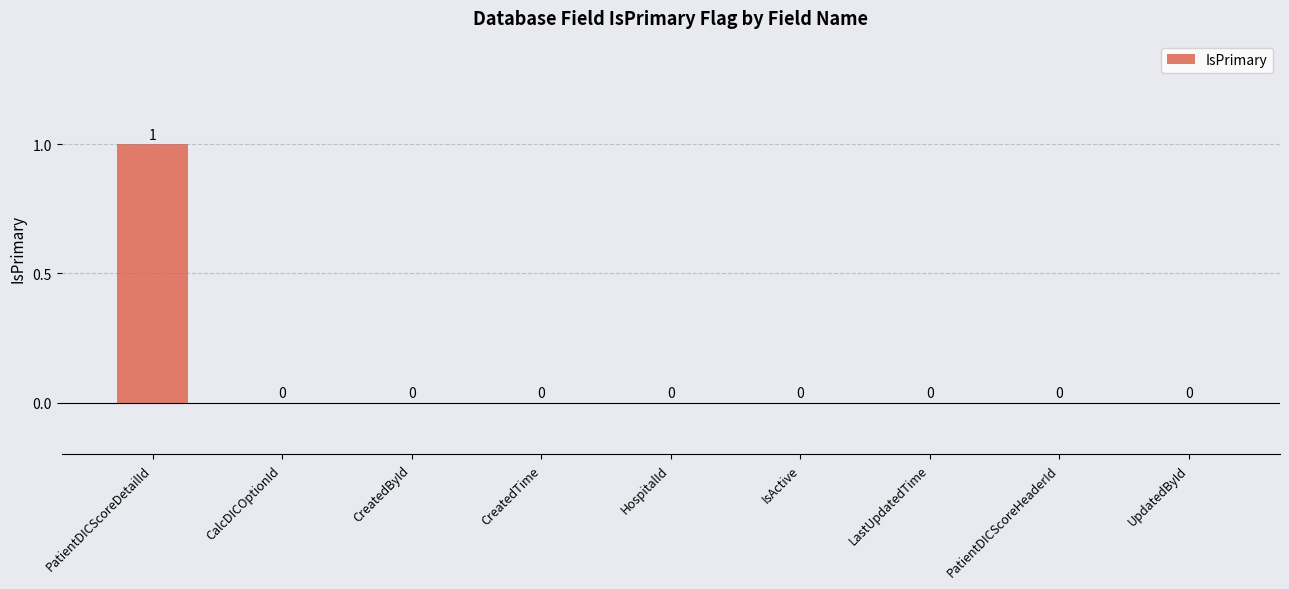

How many values are above zero?

1